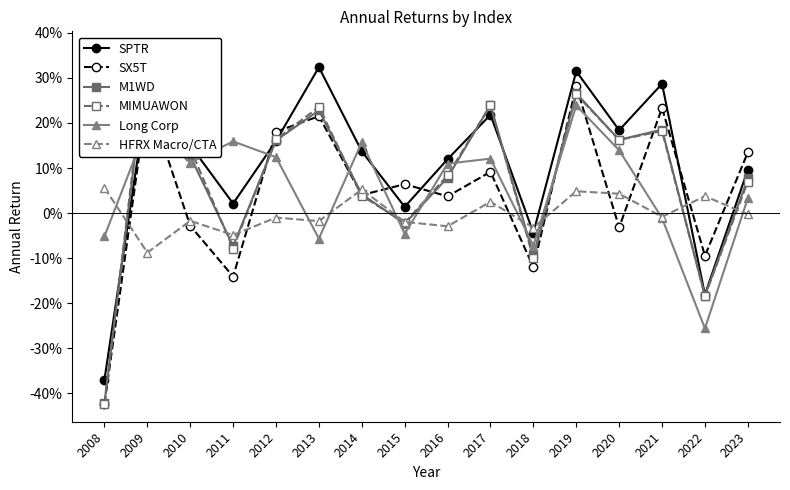

How many times do M1WD and HFRX Macro/CTA cross each other?

9